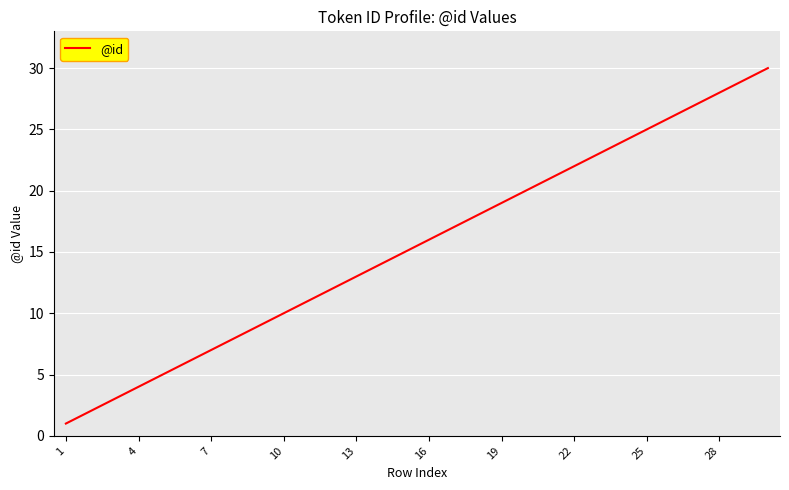

What is the difference between the maximum and minimum values?

29